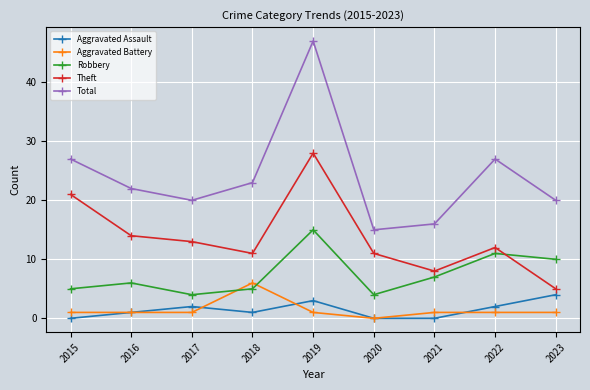

What is the total value across all series at 2023?

40